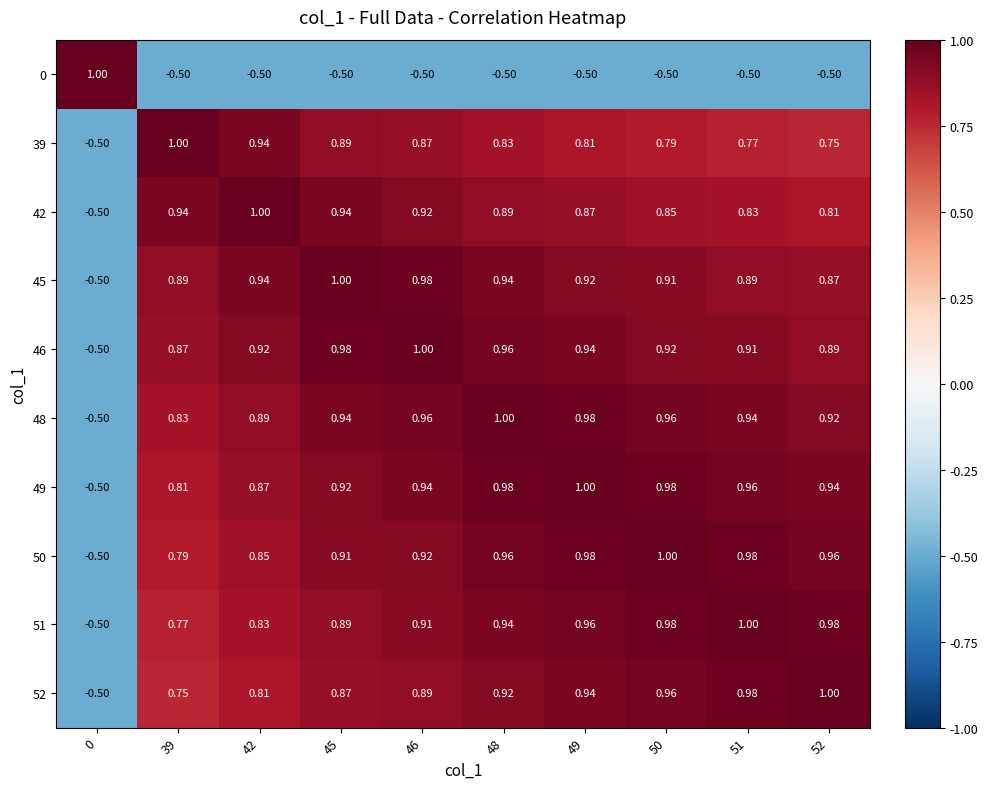

Is the value of 49 at 49 greater than the value of 46 at 0?

Yes